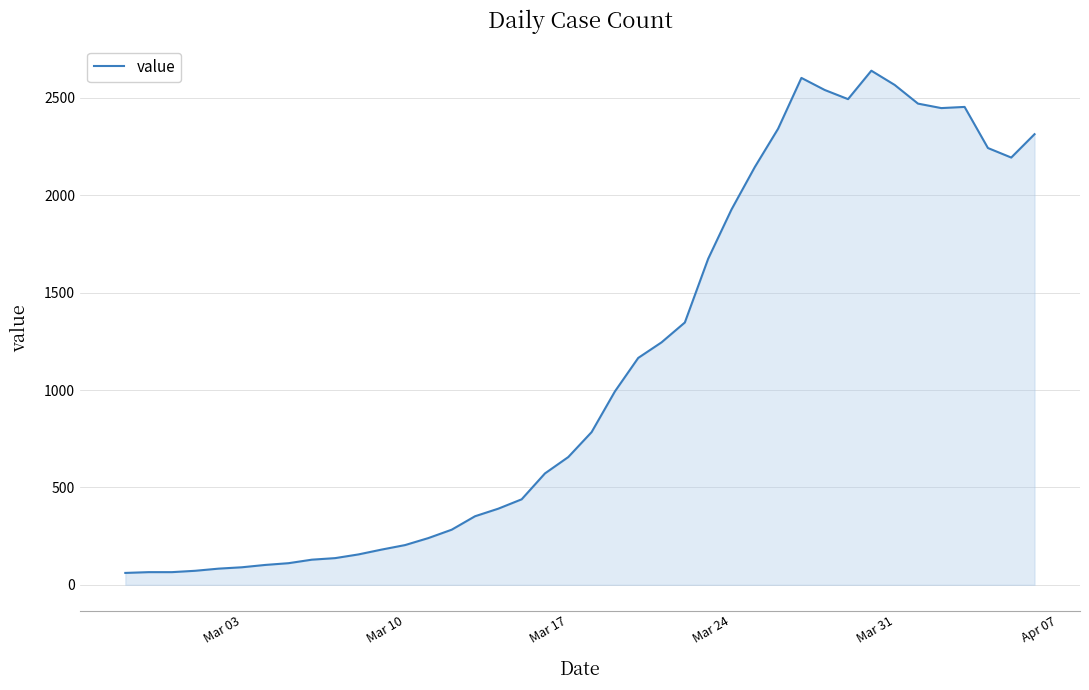

What is the difference between the maximum and minimum values?

2579